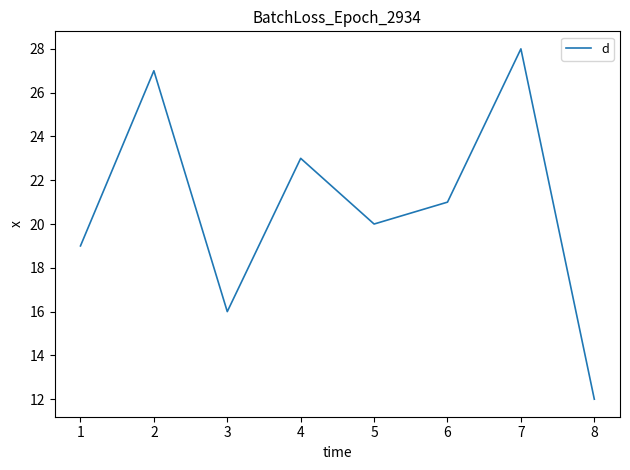

How many categories are shown in the chart?

8